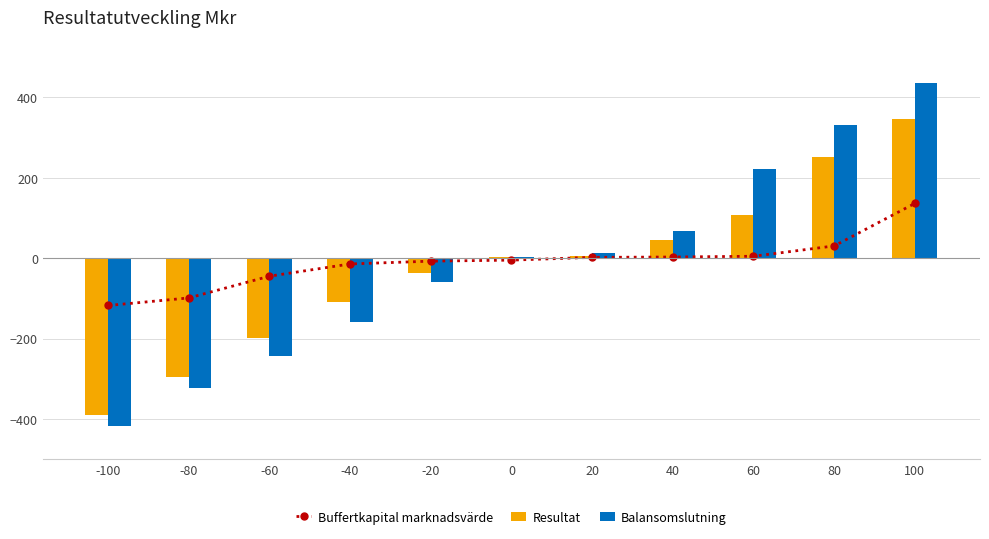

Which series changed the most between -100 and 20?

Balansomslutning